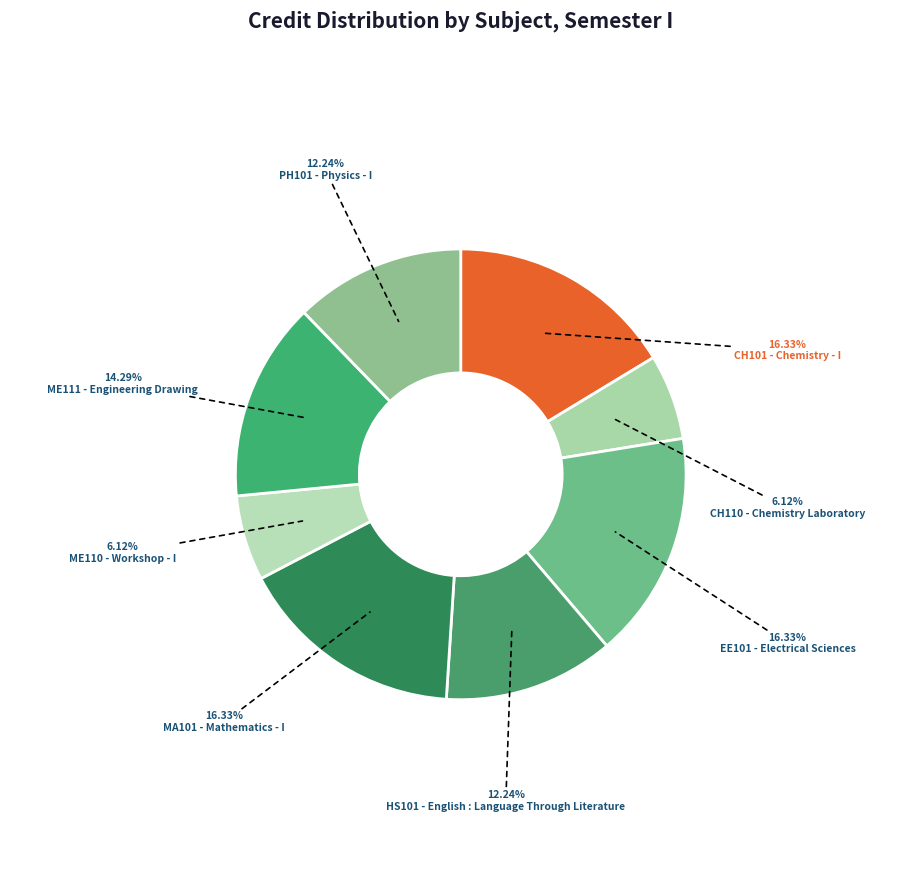

How many slices are in this pie chart?

8